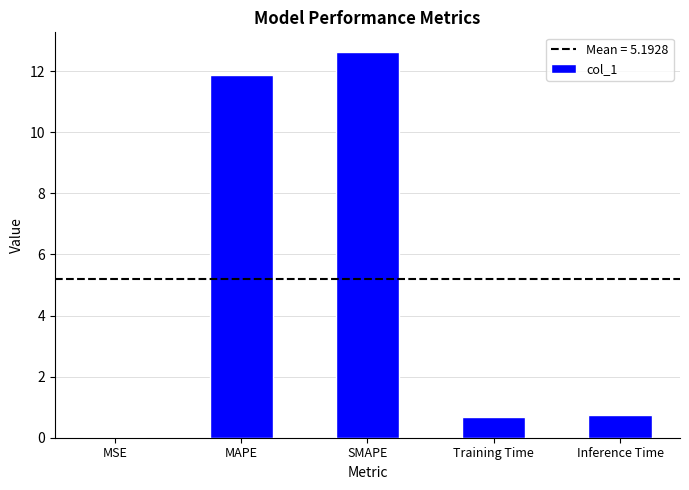

What is the average value?

5.2